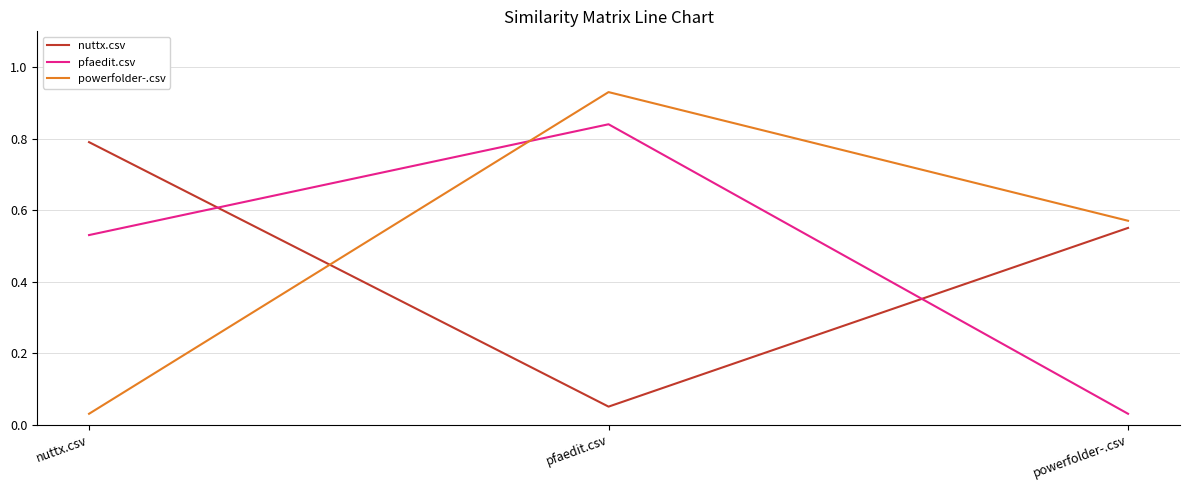

Which label corresponds to the largest value in the chart?

pfaedit.csv